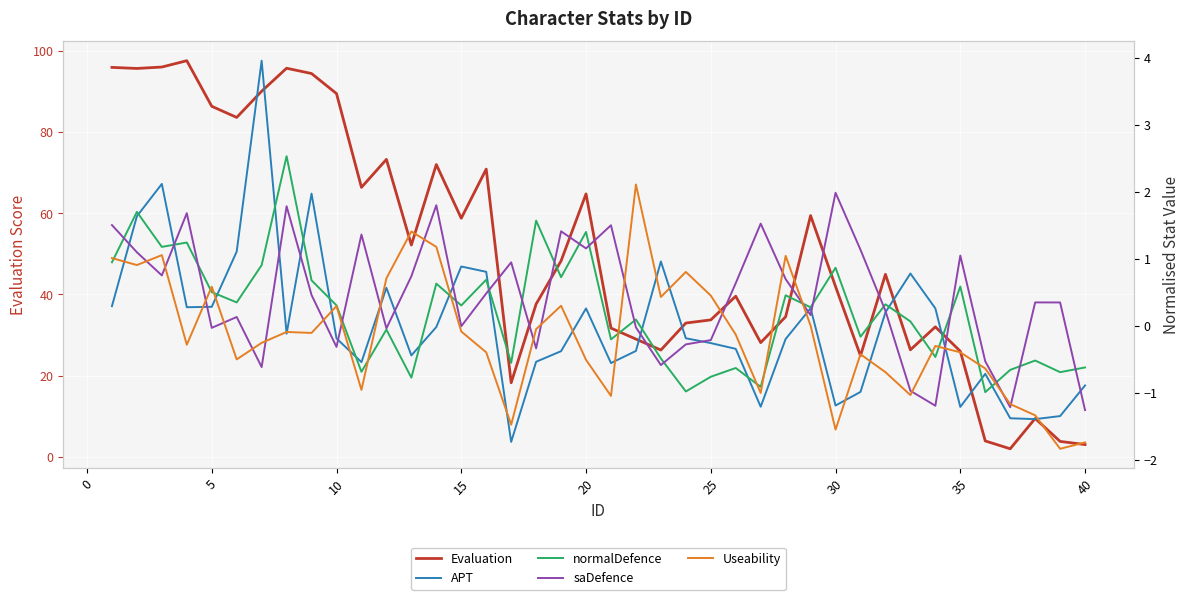

Is this an area chart (filled region under the line)?

No